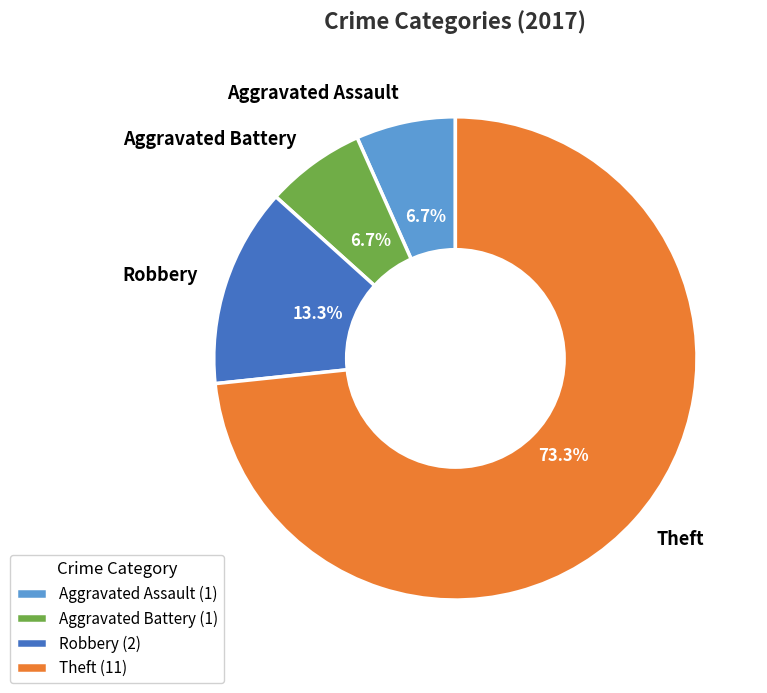

Combined, do Theft and Aggravated Assault account for over 50%?

Yes